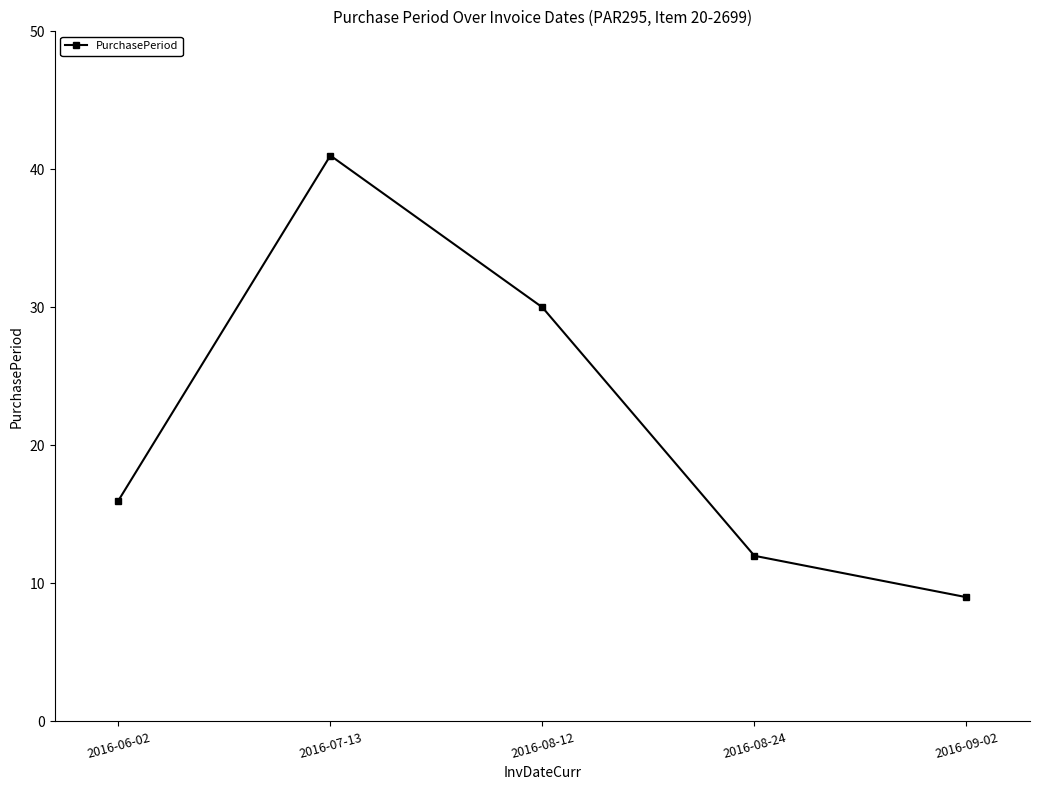

Is this an area chart (filled region under the line)?

No